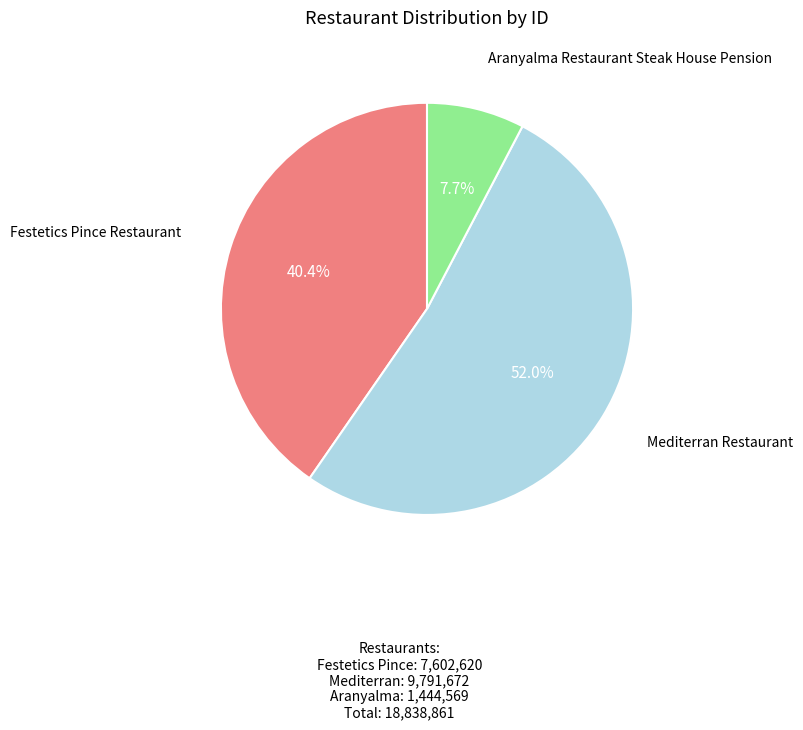

What percentage is the Festetics Pince Restaurant slice, to the nearest percent?

40%